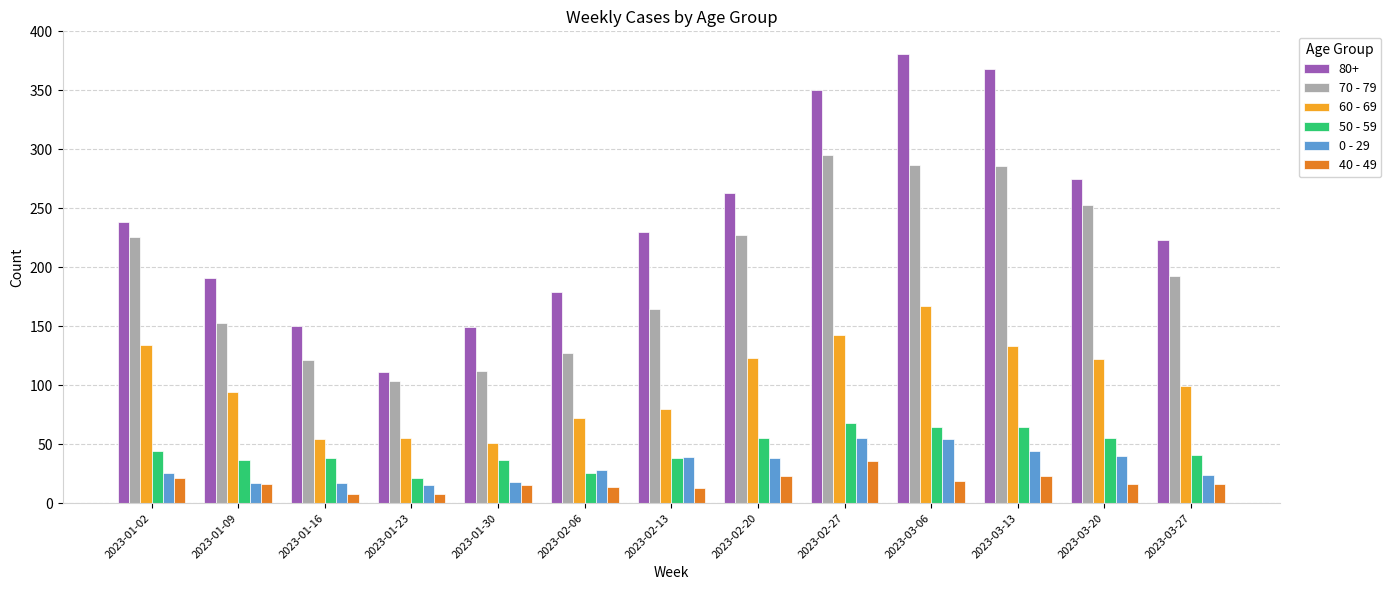

Which series has the largest range (max minus min)?

80+